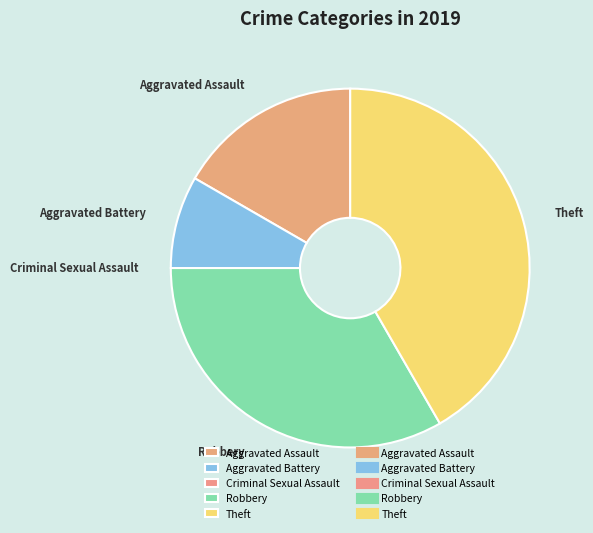

Which slice is the largest?

Theft